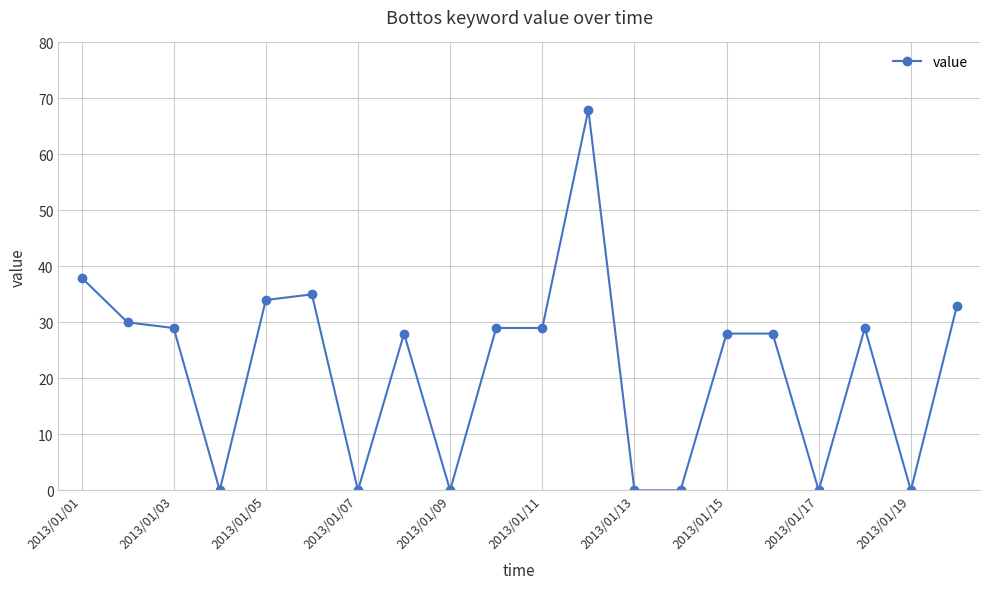

What is the greatest value displayed?

68